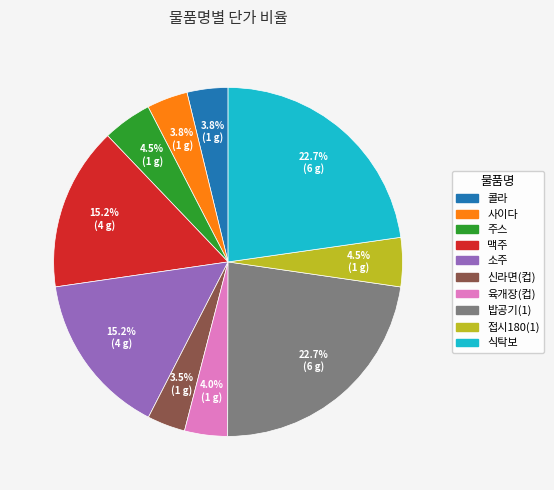

Does any single category account for the majority?

No